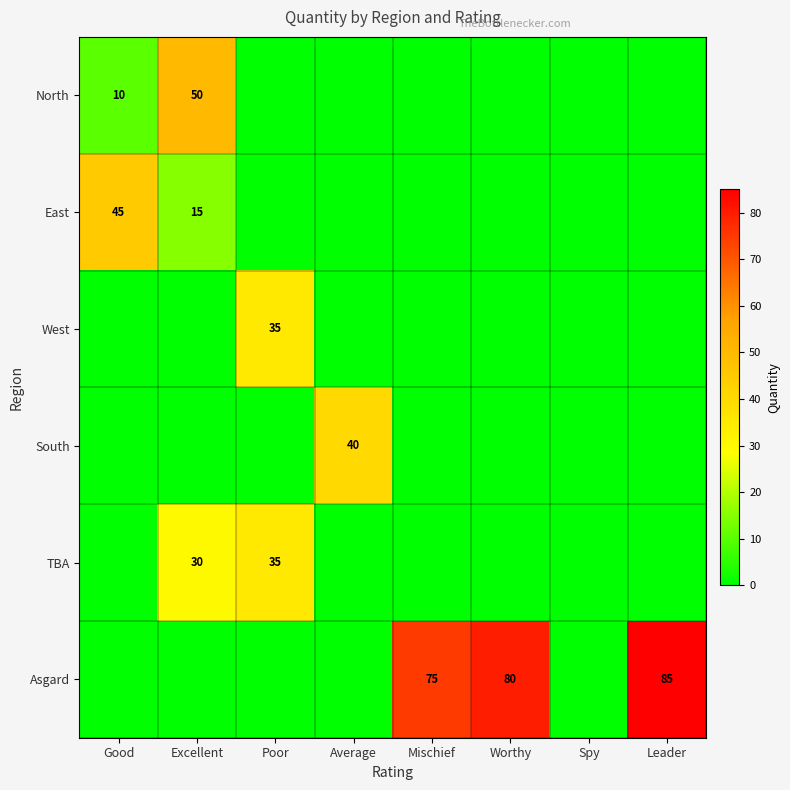

Between Leader and Excellent, which is larger?

Excellent